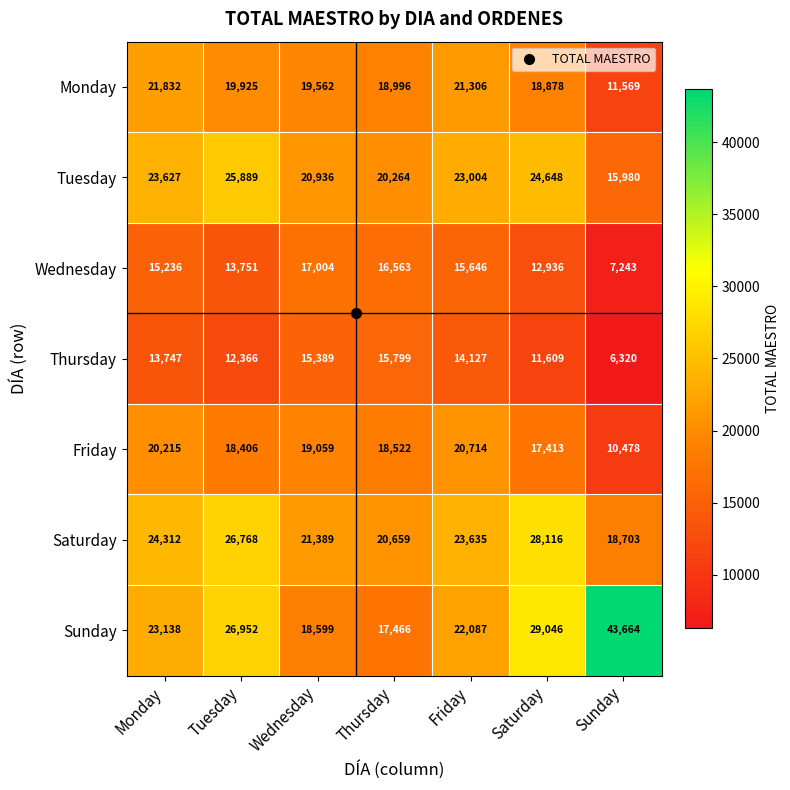

What is the maximum value shown in the chart?

43664